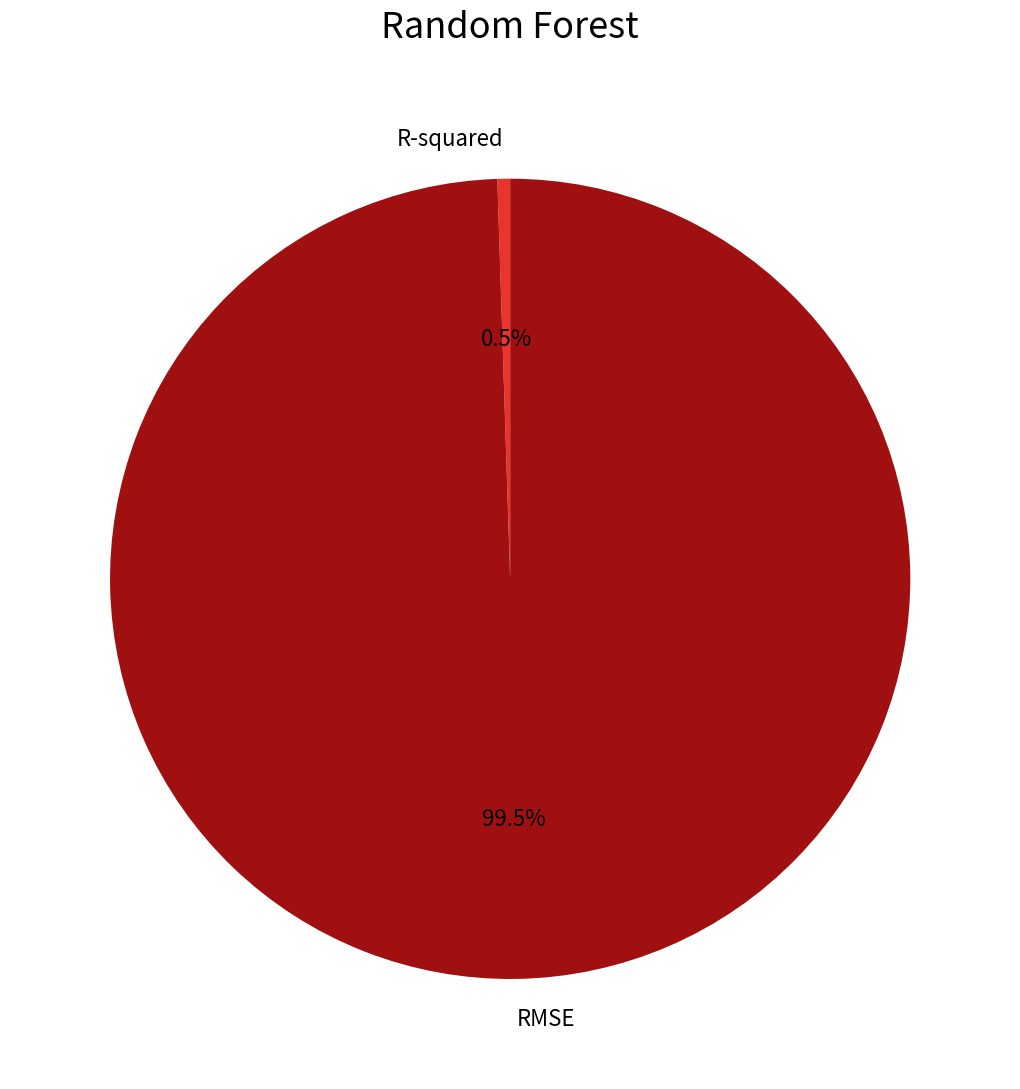

How many slices are in this pie chart?

2